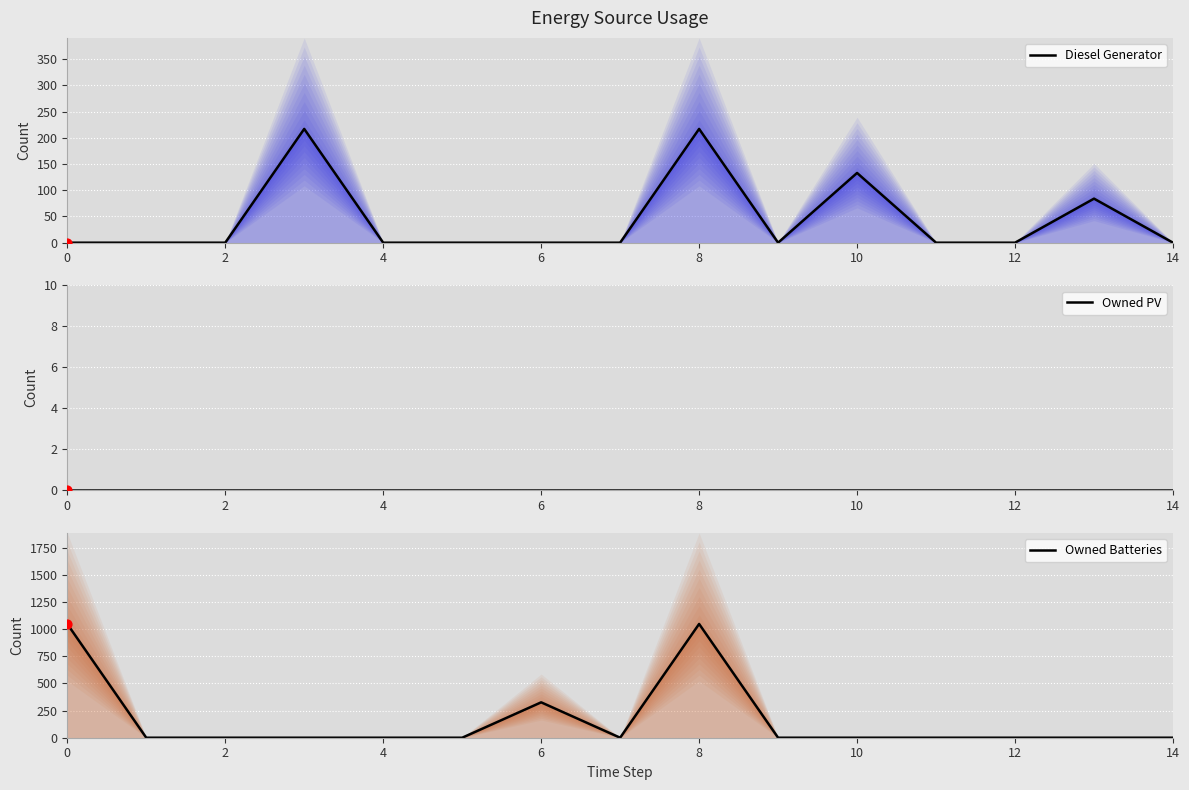

Which series has the largest total across all categories?

Owned Batteries